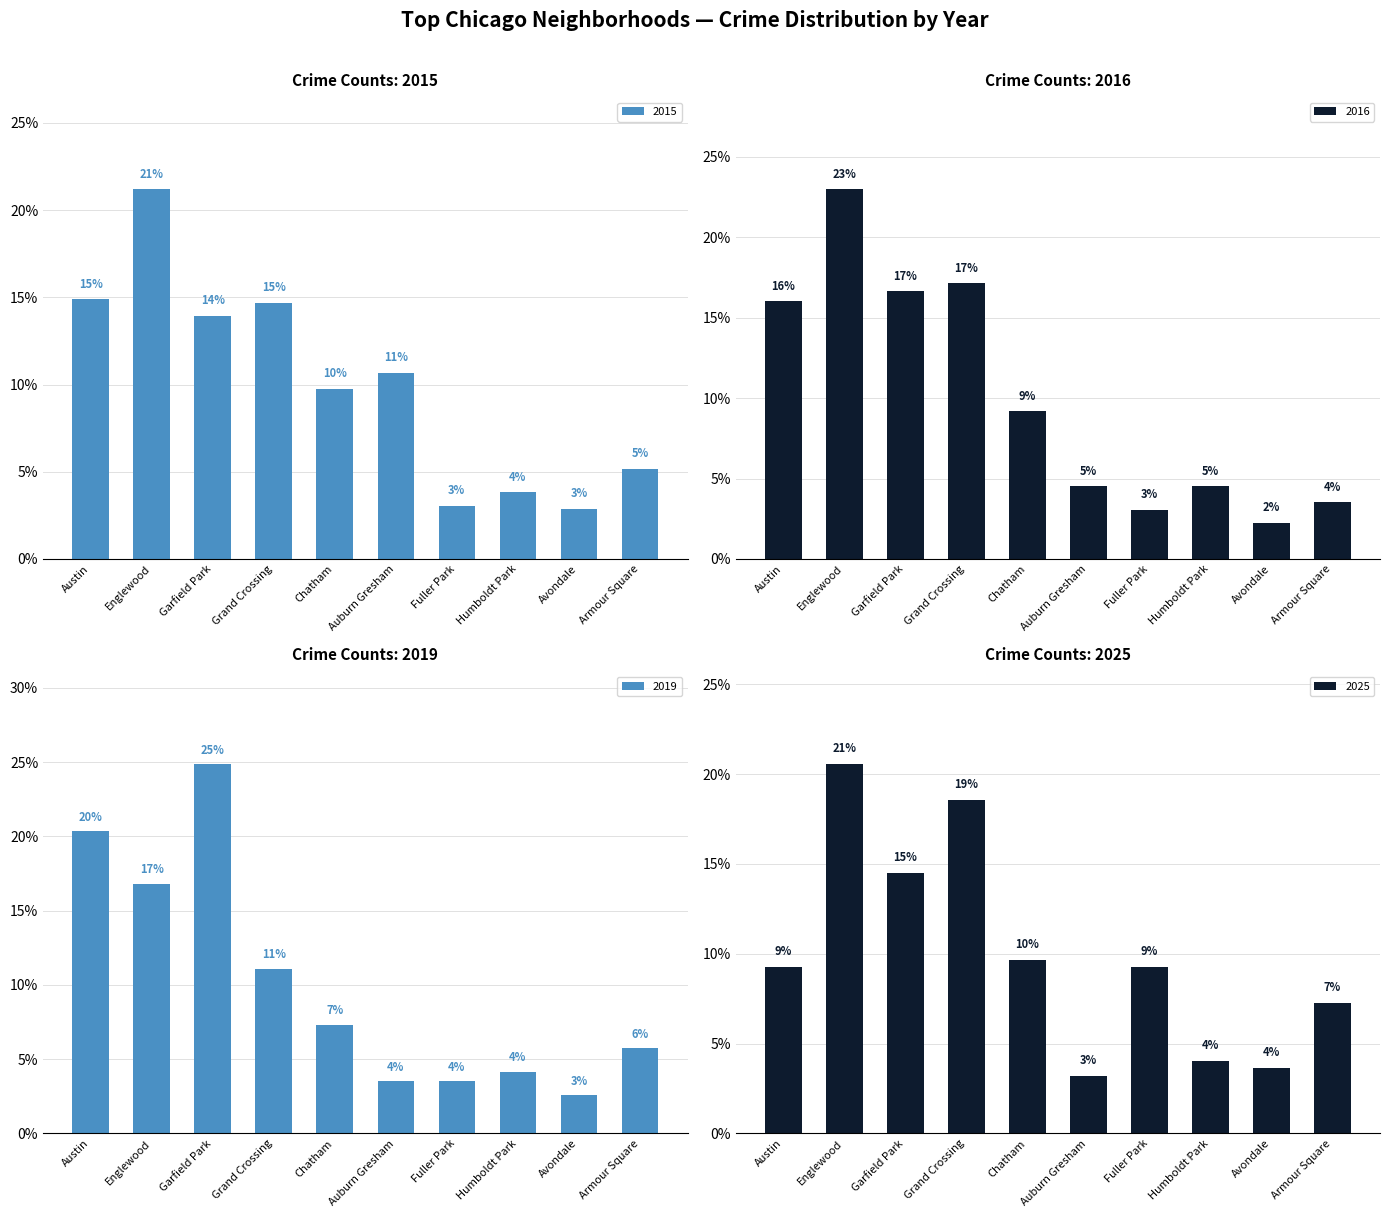

The 2015 series shows 3.8 at Humboldt Park. True or false?

True